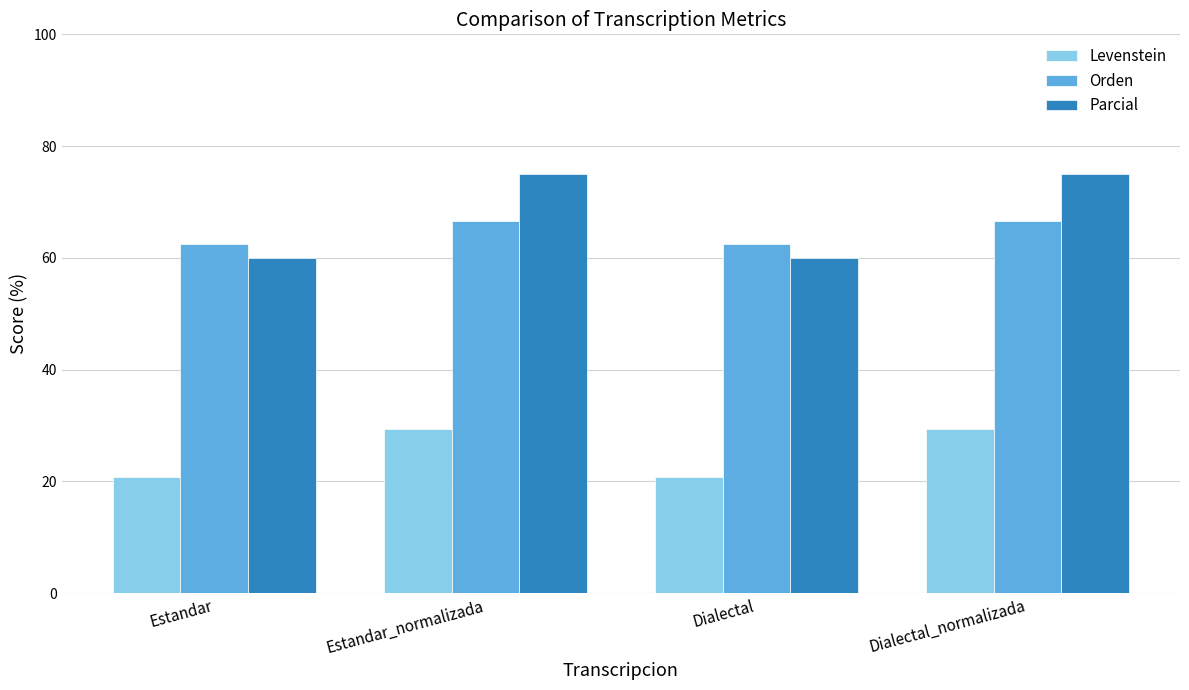

What is the label of the 2nd bar from the left?

Estandar_normalizada